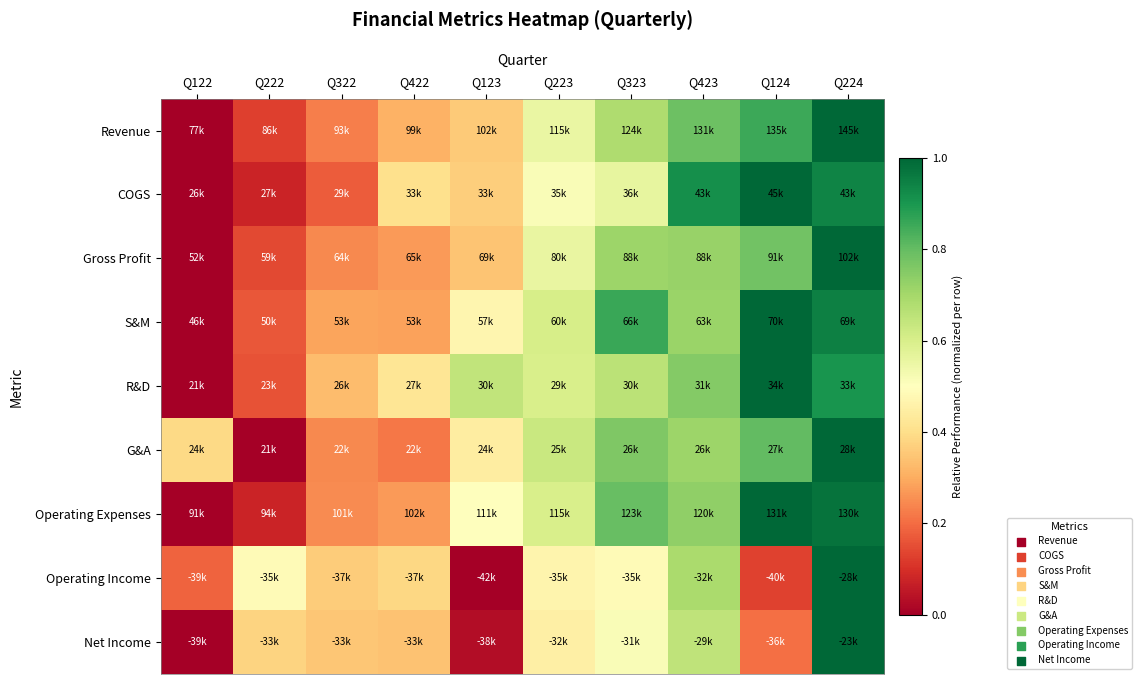

At which category does the chart reach its peak across all series?

Q224